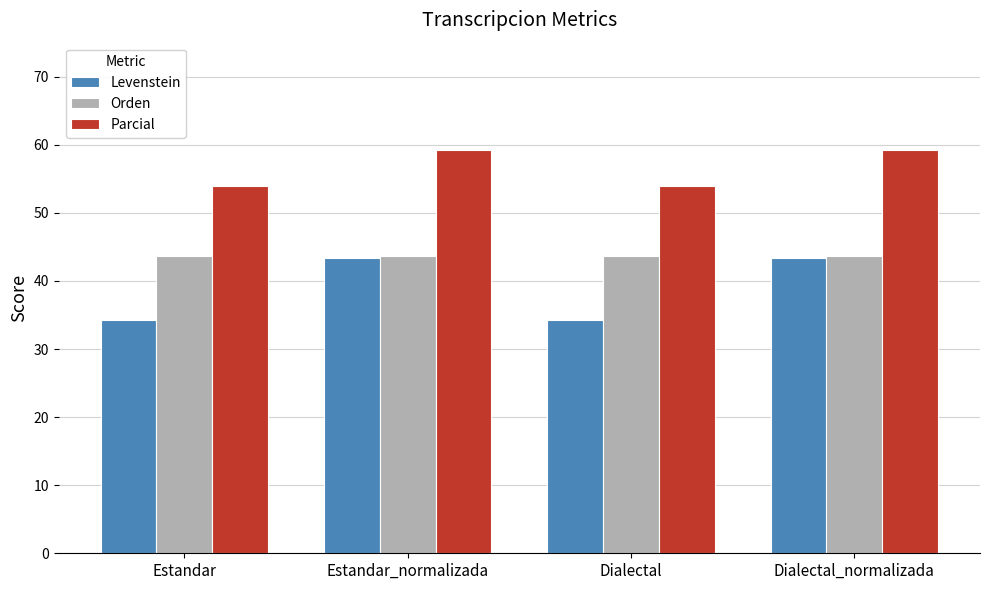

At Dialectal, list the series in order from largest to smallest.

Parcial, Orden, Levenstein